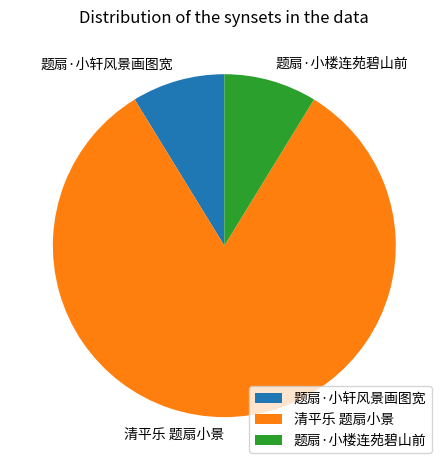

Is 清平乐 题扇小景 the majority of the pie?

Yes